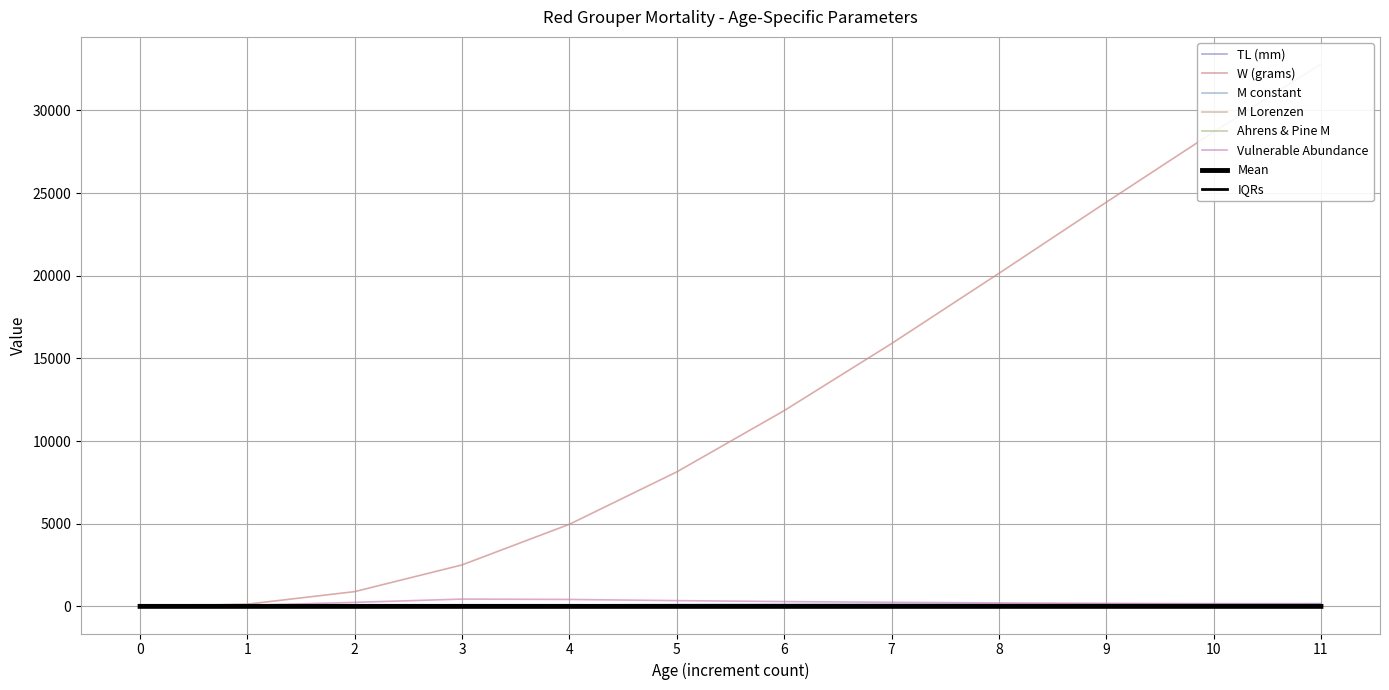

What is the value of the Ahrens & Pine M point at the 5th from the left?

0.2